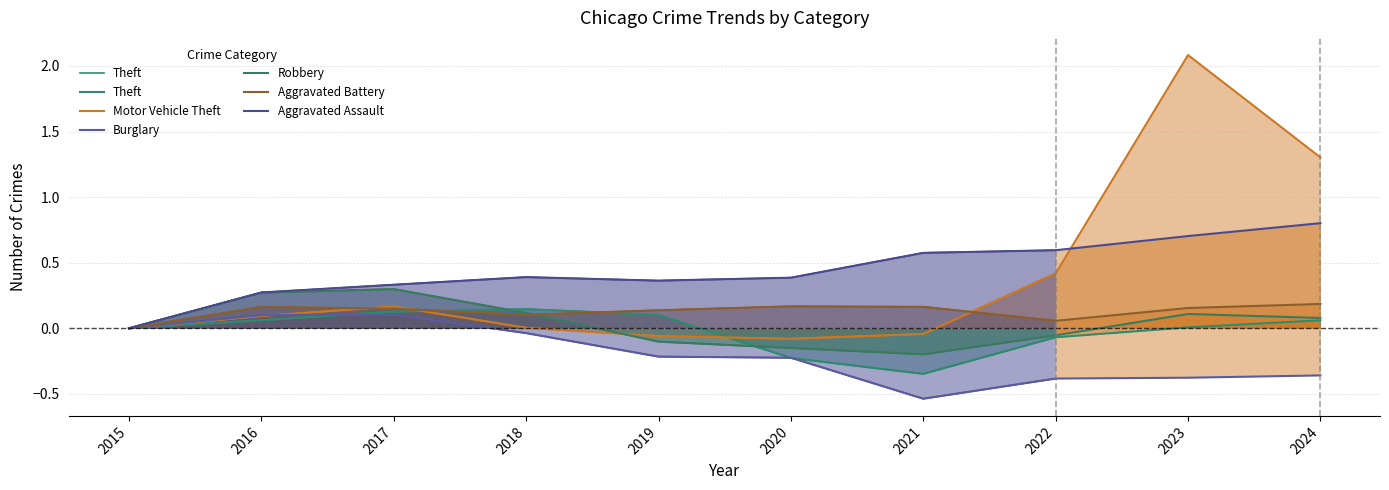

Which series has the largest total across all categories?

Aggravated Assault